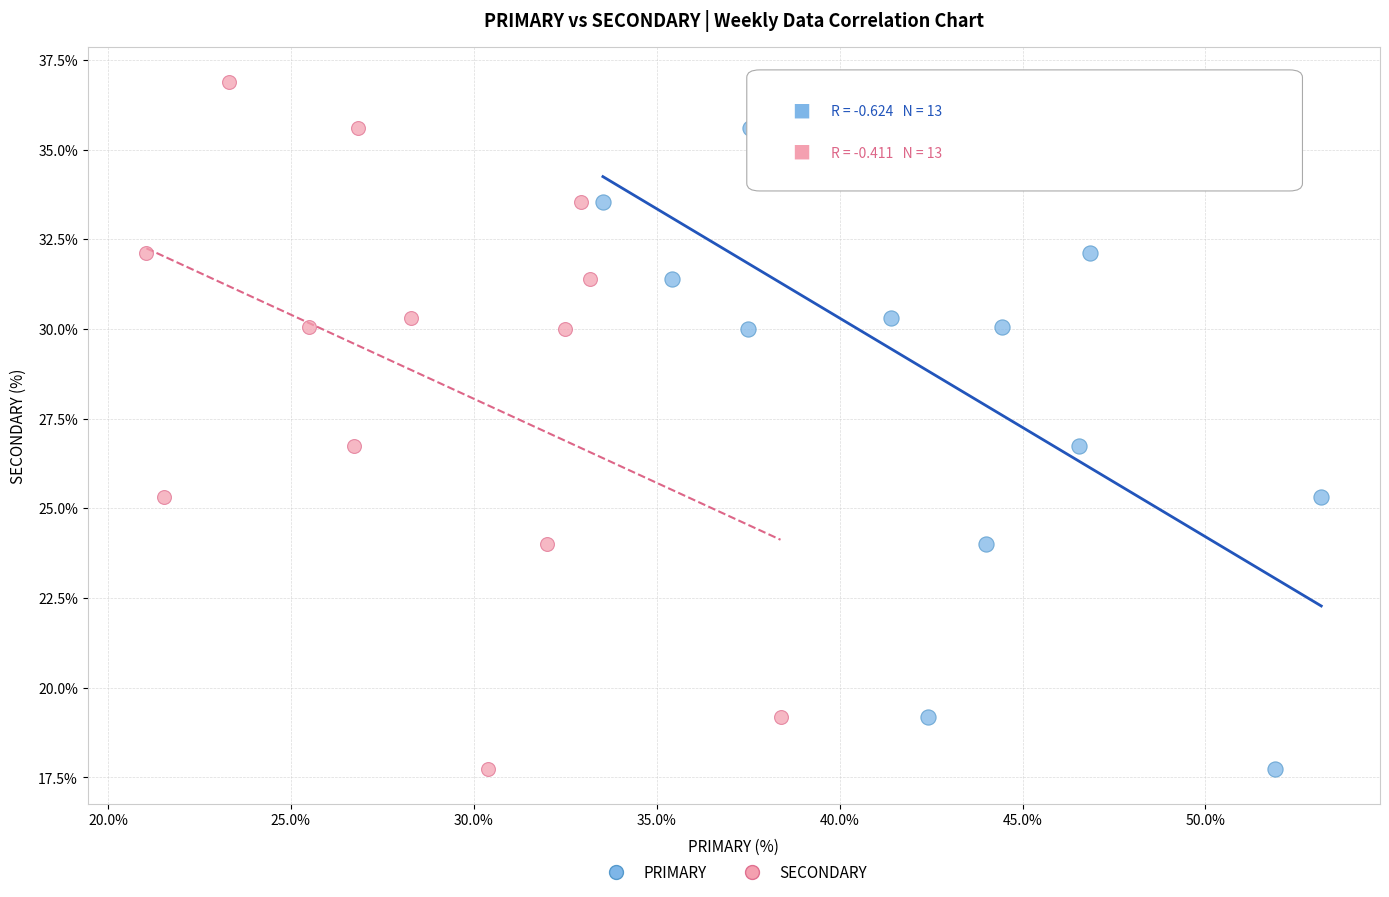

What are all the series names shown in the legend?

PRIMARY, SECONDARY